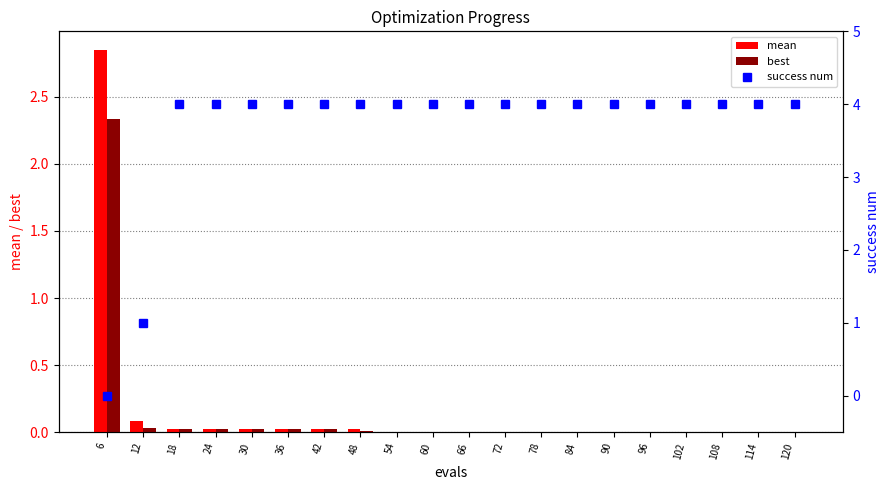

What are all the series names shown in the legend?

mean, best, success num